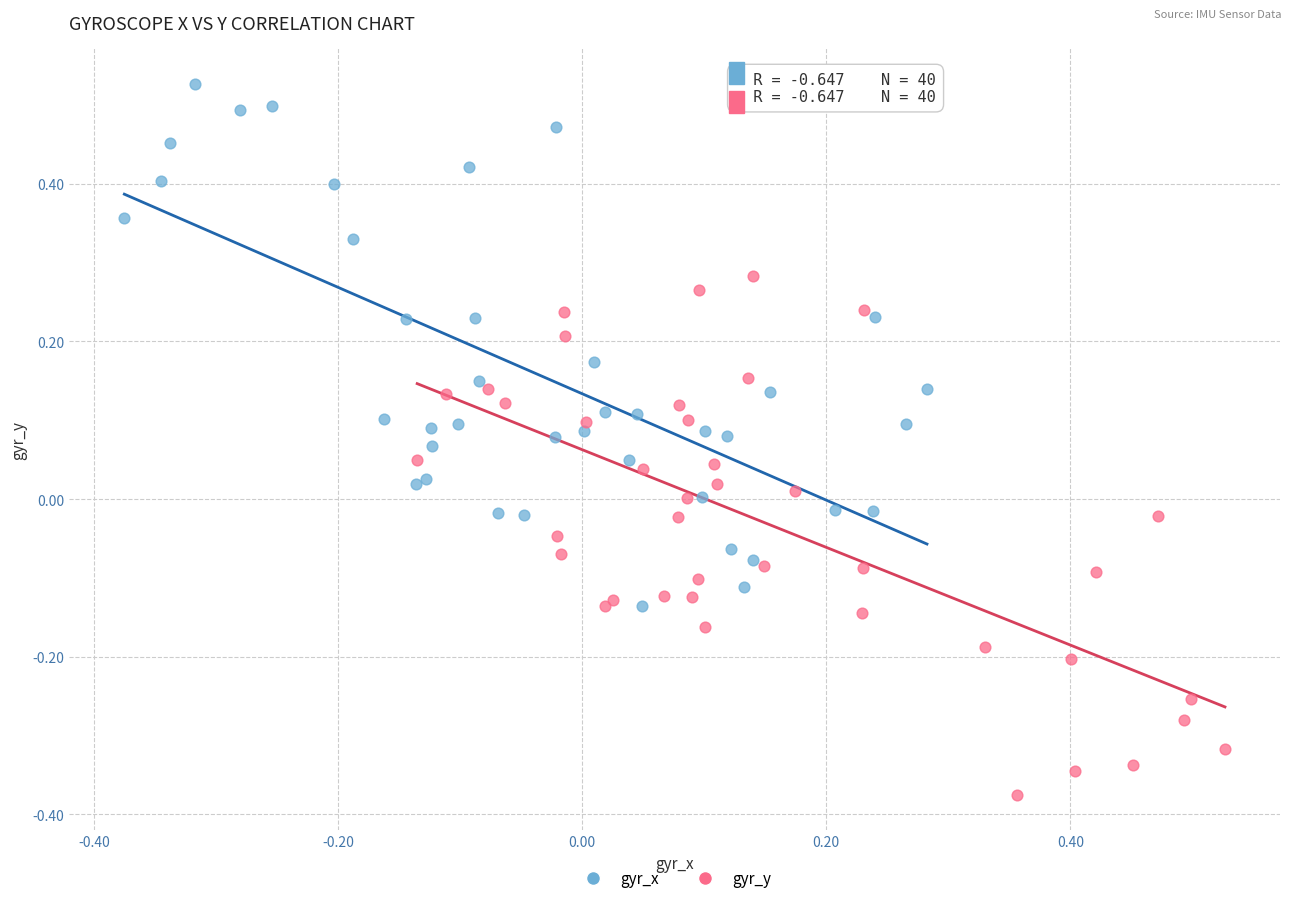

Which series reaches the minimum Y coordinate?

gyr_y